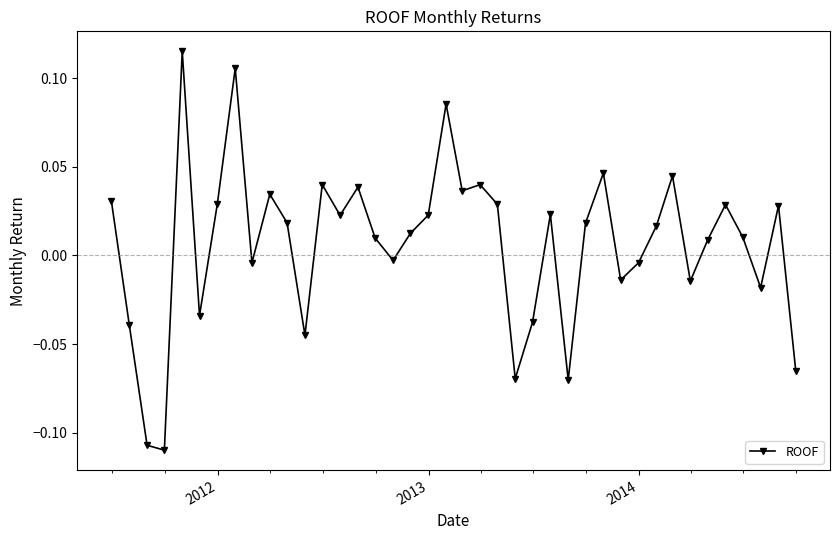

True or false: there are more than 2 points higher than both neighbors.

True